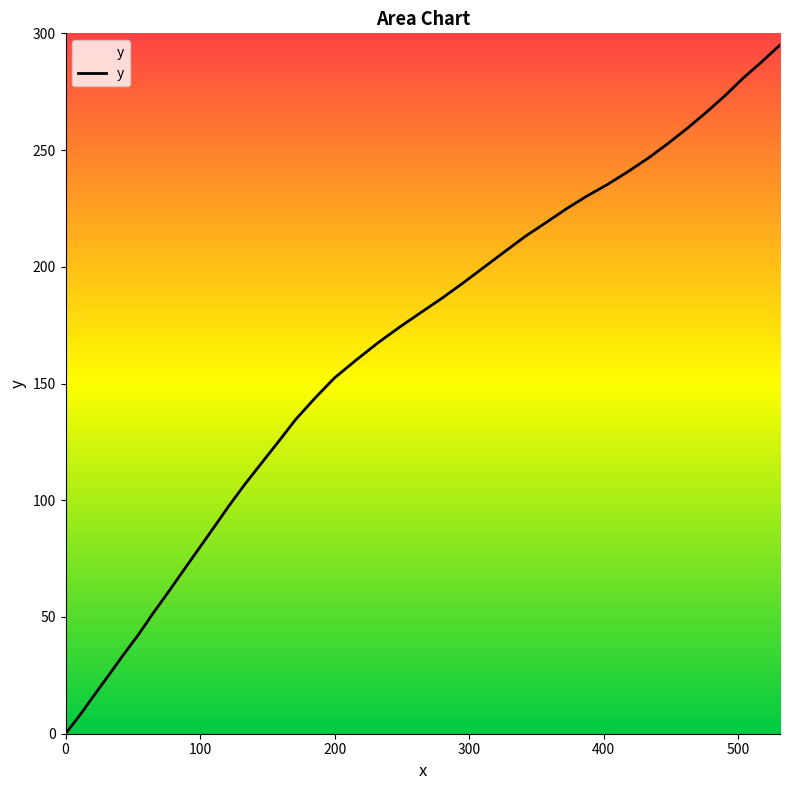

What is the difference between the maximum and minimum values?

295.0